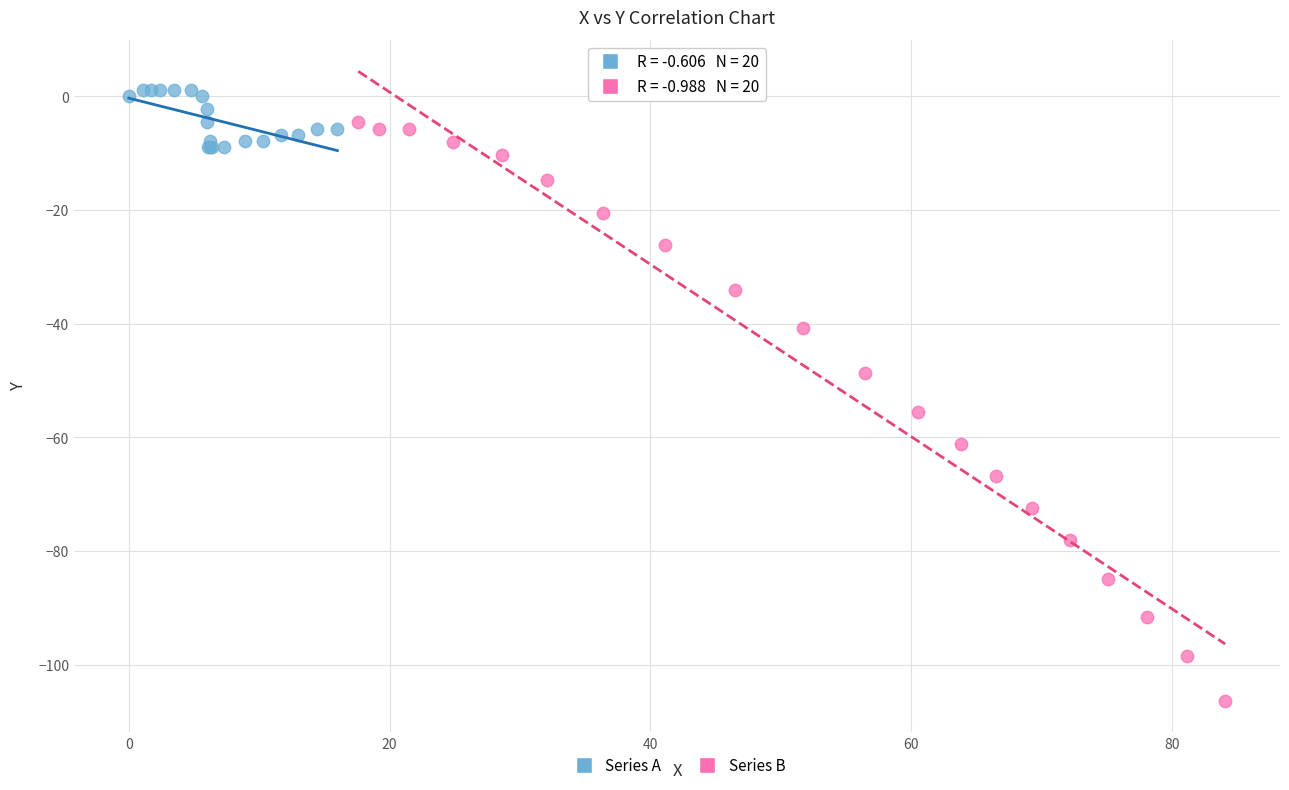

Which series contains the lowest Y value?

Series B